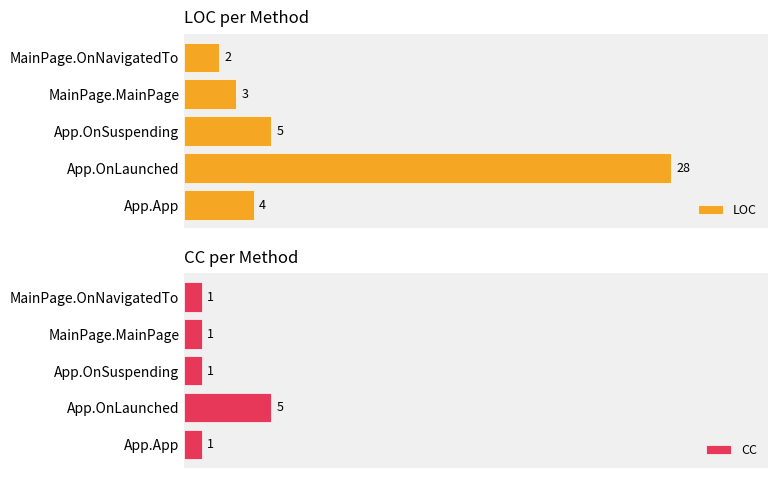

At which label does CC reach its peak?

App.OnLaunched